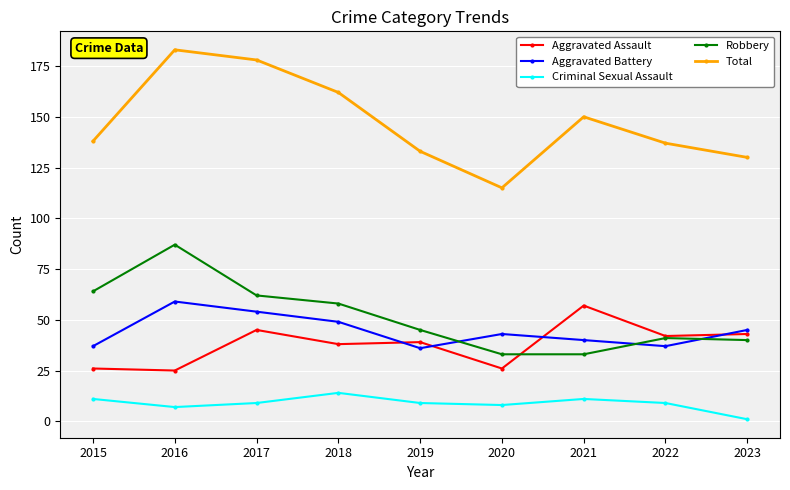

Reading right to left, list all the values displayed in this chart.

Aggravated Assault: 43	42	57	26	39	38	45	25	26
Aggravated Battery: 45	37	40	43	36	49	54	59	37
Criminal Sexual Assault: 1	9	11	8	9	14	9	7	11
Robbery: 40	41	33	33	45	58	62	87	64
Total: 130	137	150	115	133	162	178	183	138